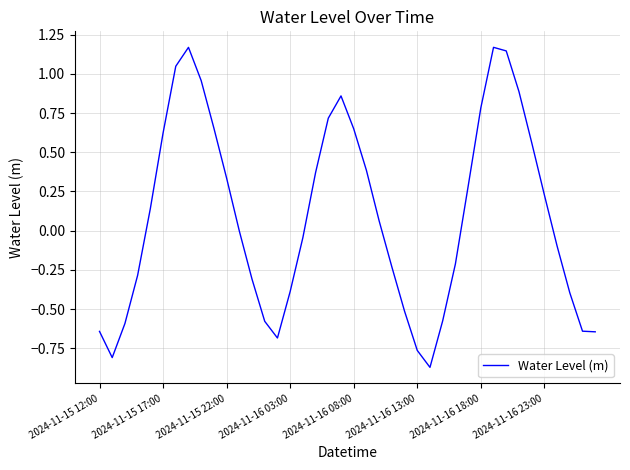

What is the difference between the maximum and minimum values?

2.0